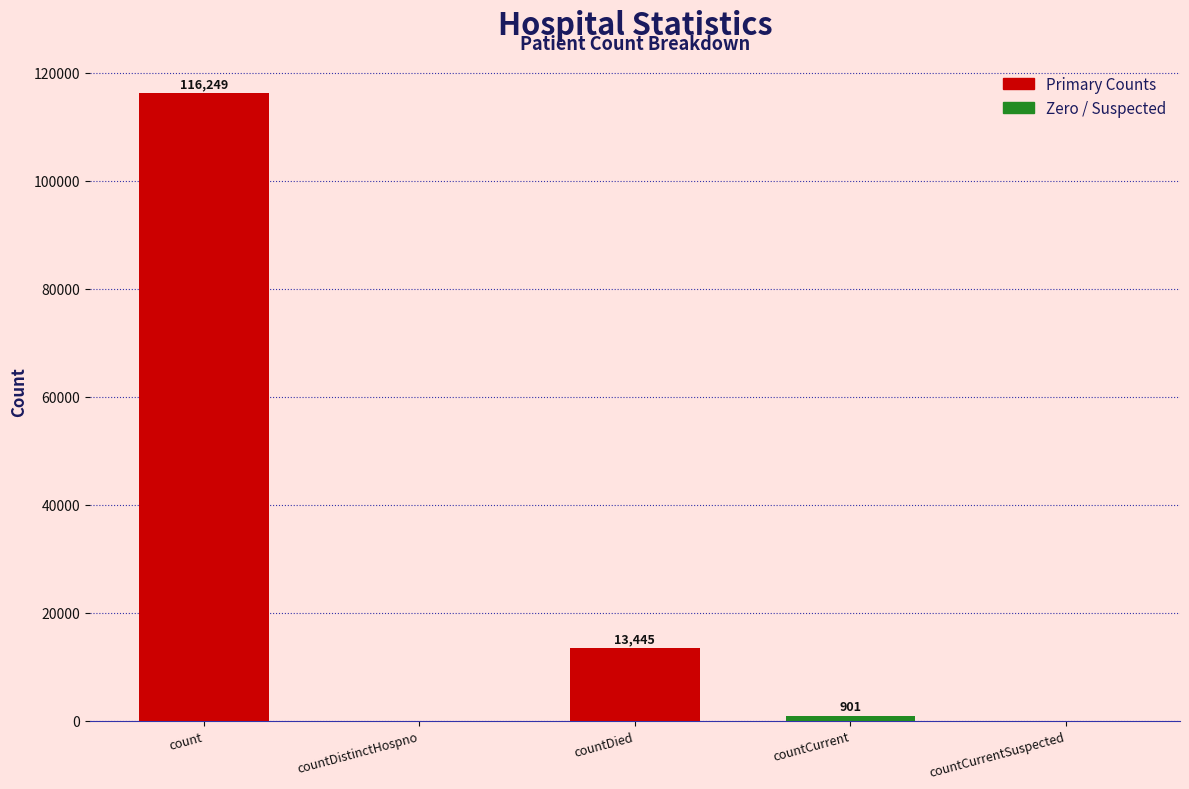

The chart shows a value of 13445 at countDied. True or false?

True